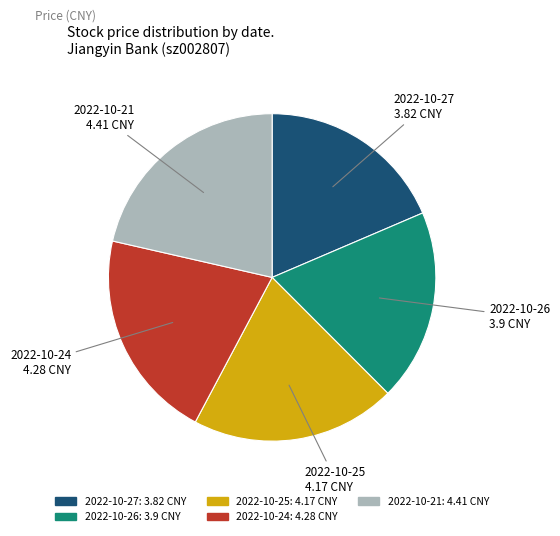

Does any single category account for the majority?

No